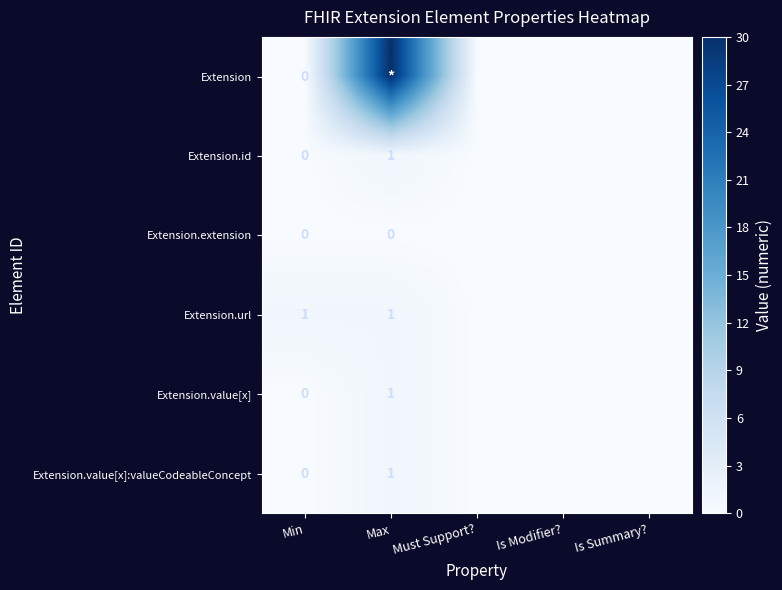

At how many categories does at least one series exceed 8?

1